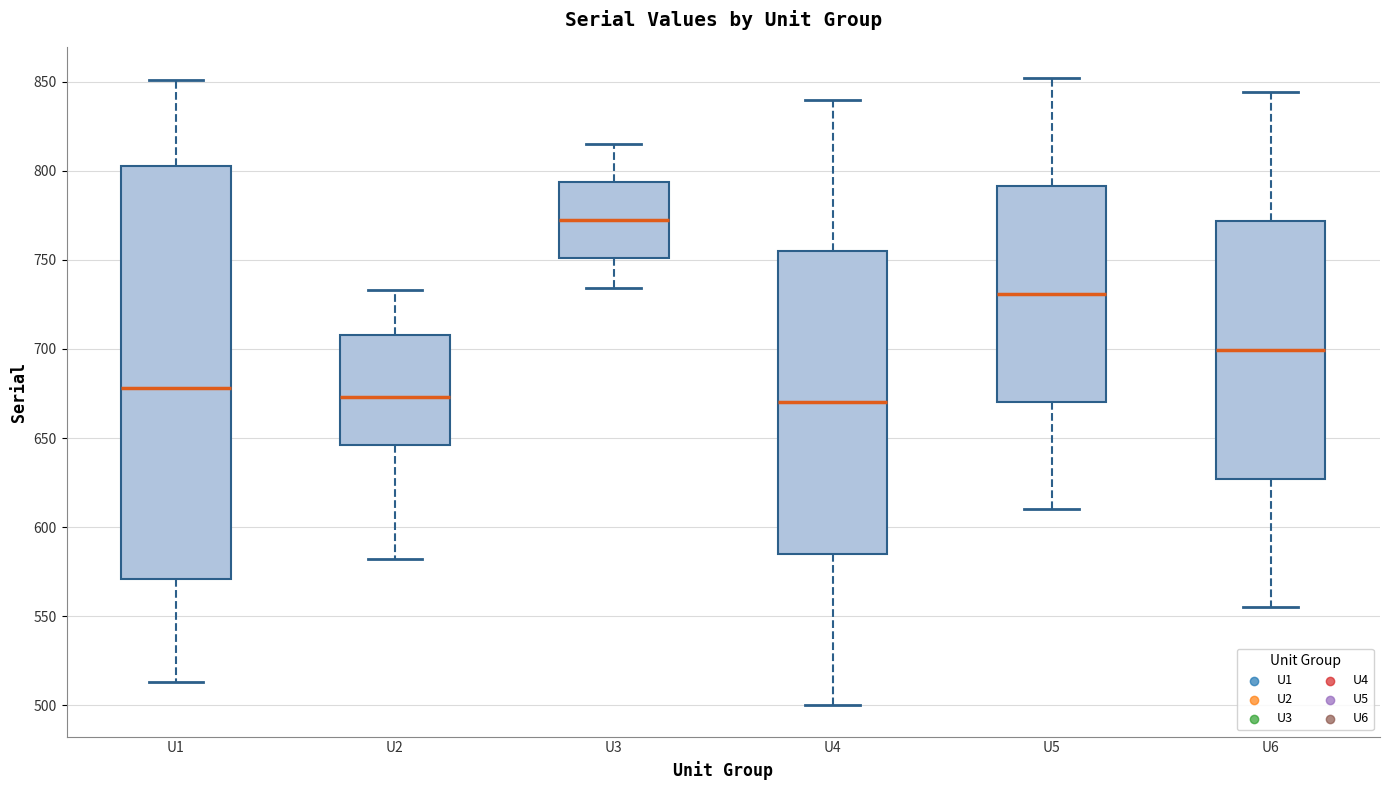

Comparing the boxes themselves (not the whiskers), which one is the tallest?

U1